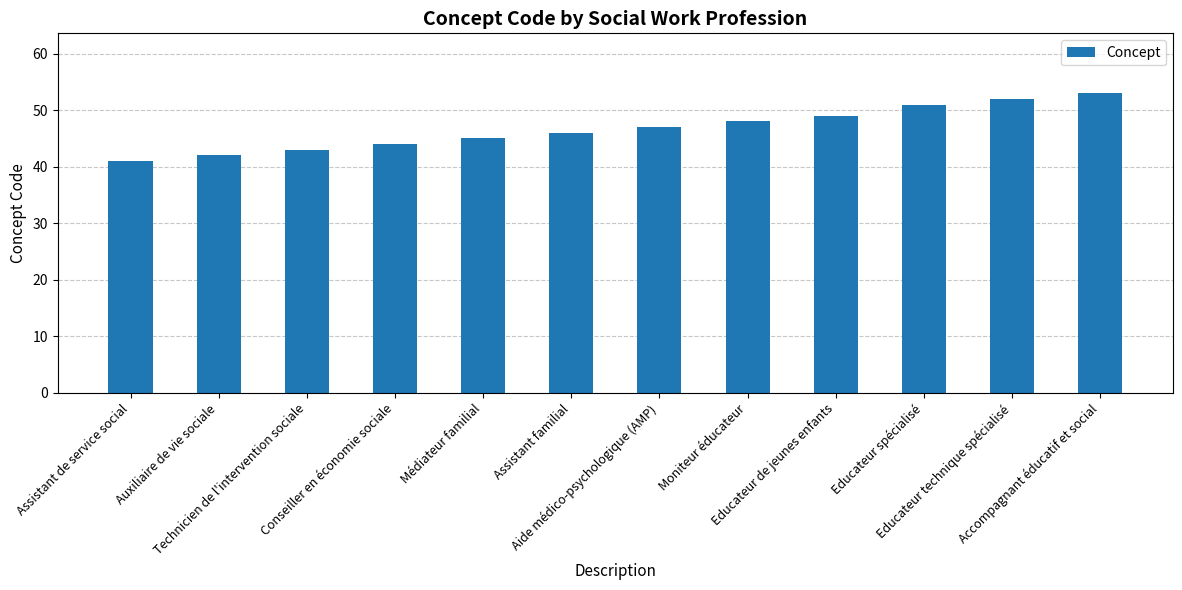

What is the label of the 2nd bar from the right?

Educateur technique spécialisé